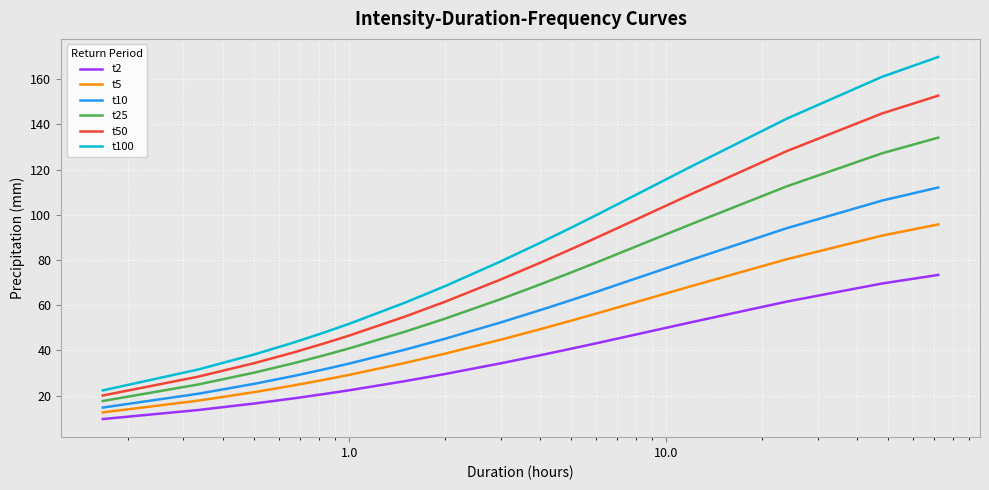

Rank the series by their average value, from lowest to highest.

t2, t5, t10, t25, t50, t100